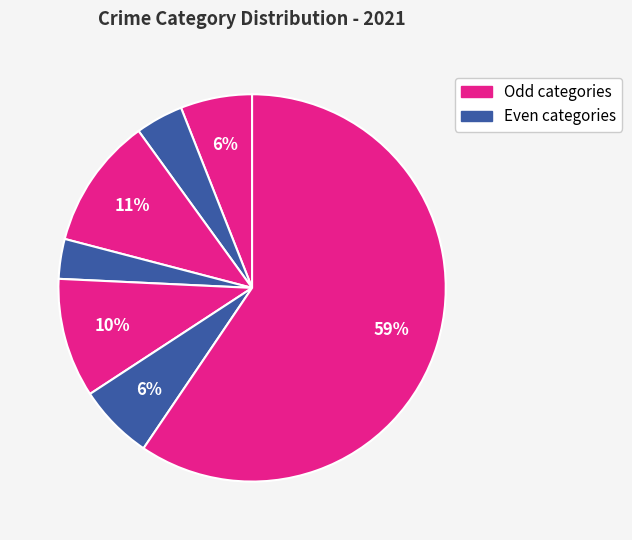

Count the number of slices in the pie.

7